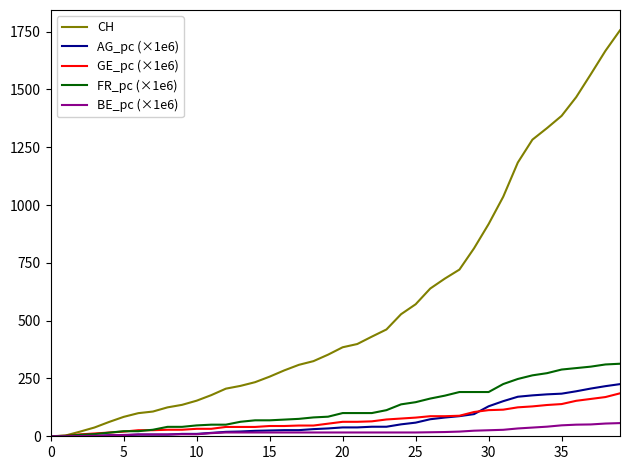

What is the greatest value displayed?

1756.0